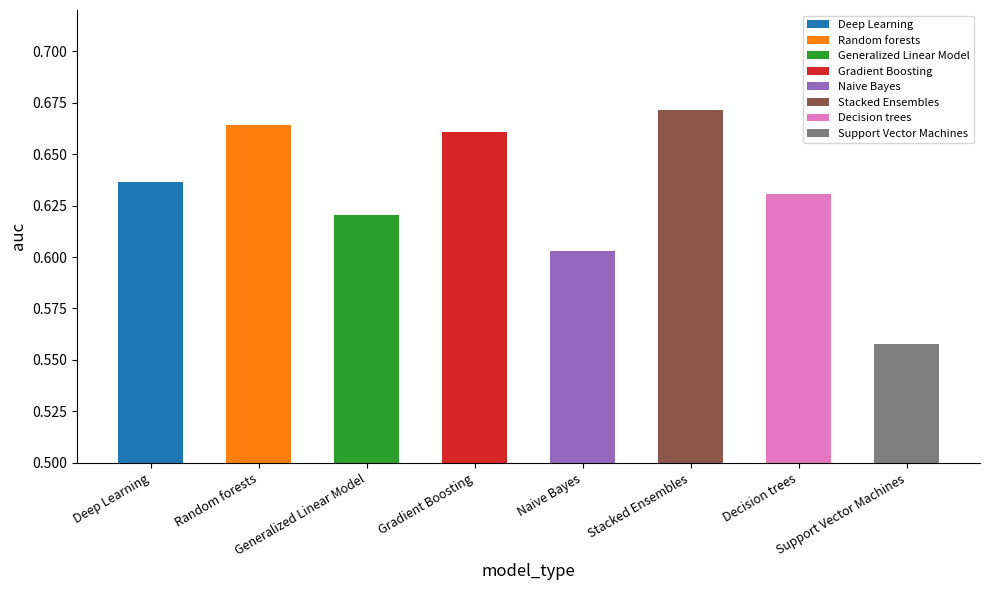

List the labels in order of value, largest first.

Stacked Ensembles, Random forests, Gradient Boosting, Deep Learning, Decision trees, Generalized Linear Model, Naive Bayes, Support Vector Machines